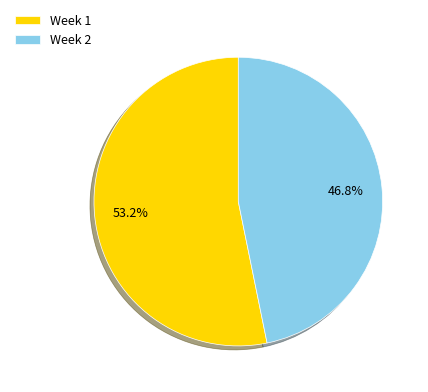

Is it true that Week 2 is 47% of the pie?

True